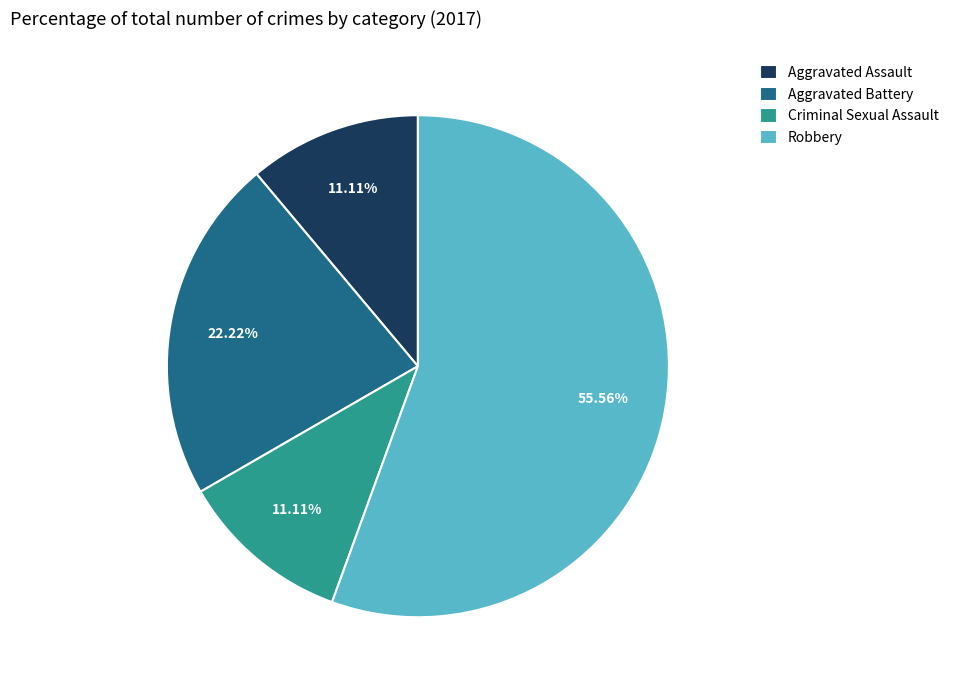

To the nearest percent, what percentage of the pie is Robbery?

56%